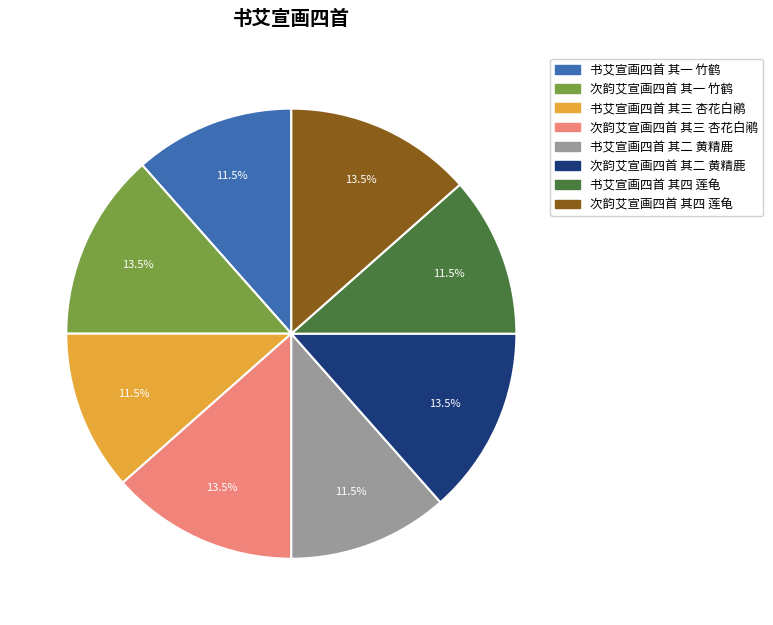

Does 书艾宣画四首 其二 黄精鹿 account for over 50% of the chart?

No